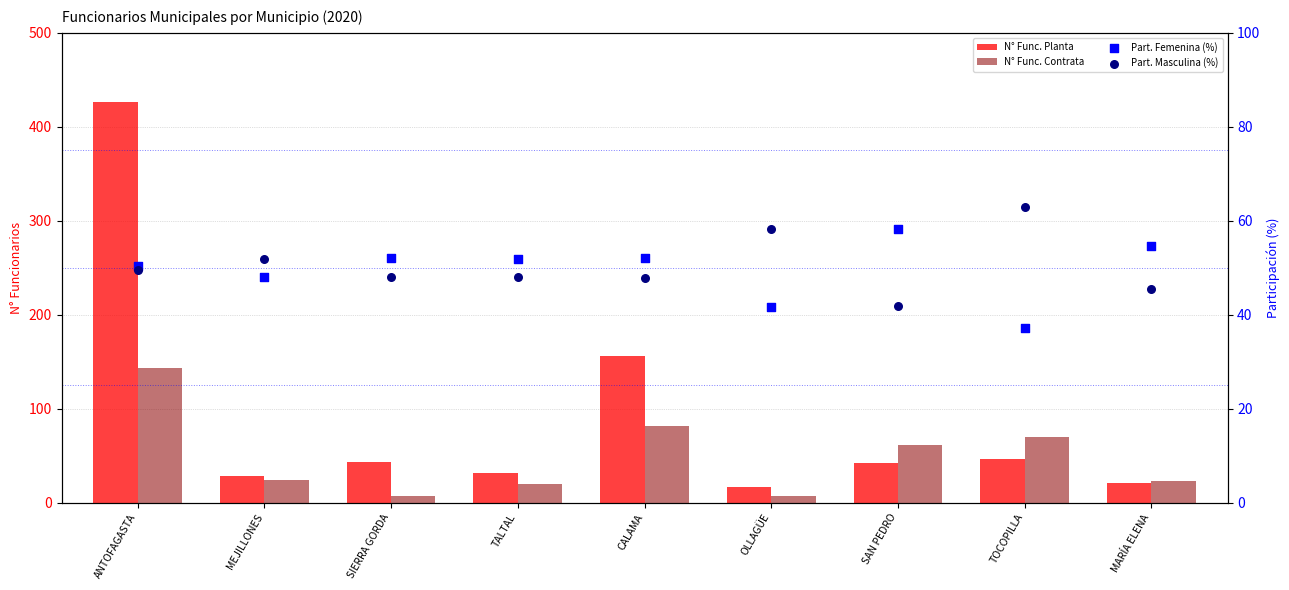

Which series contains the highest Y value?

N° Func. Planta